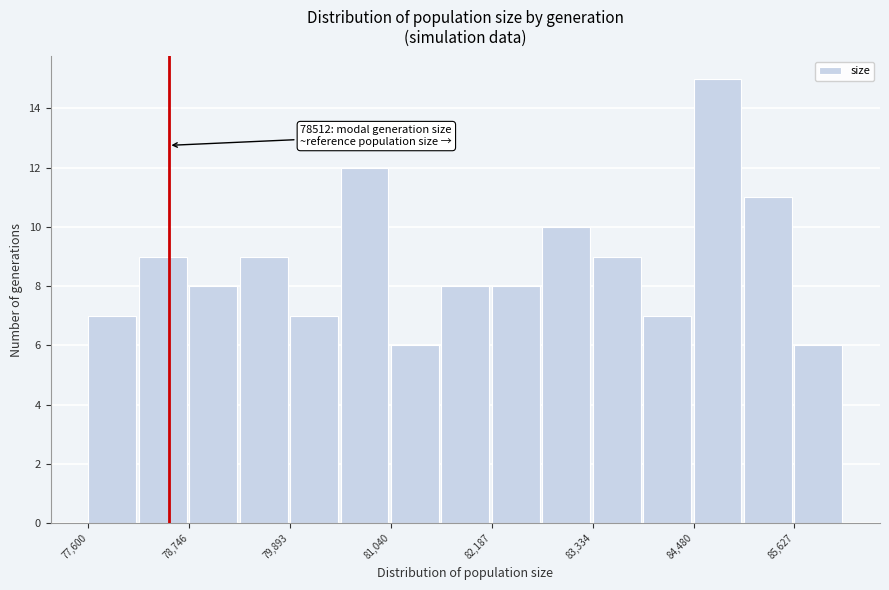

Around what value on the x-axis is the tallest bar? Give the approximate position of its centre, as read against the axis.

84800